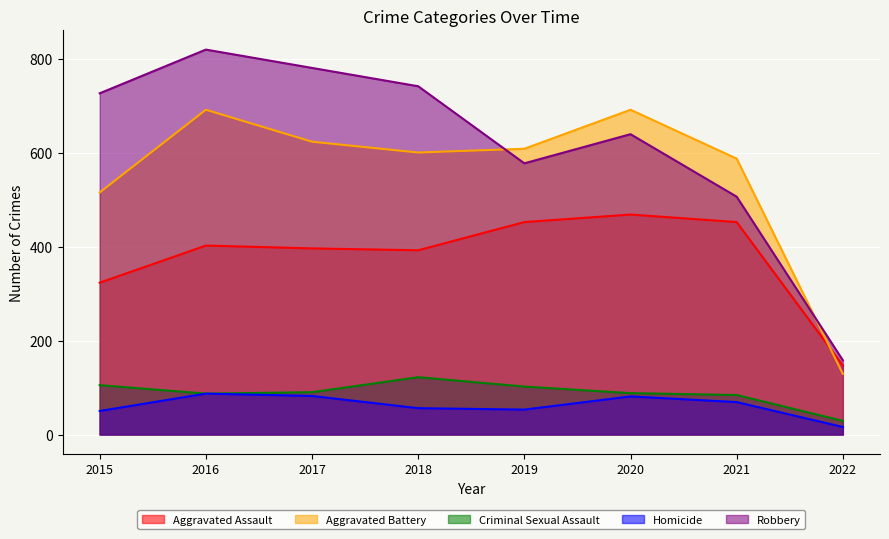

At which category does Homicide reach its first local valley?

2019